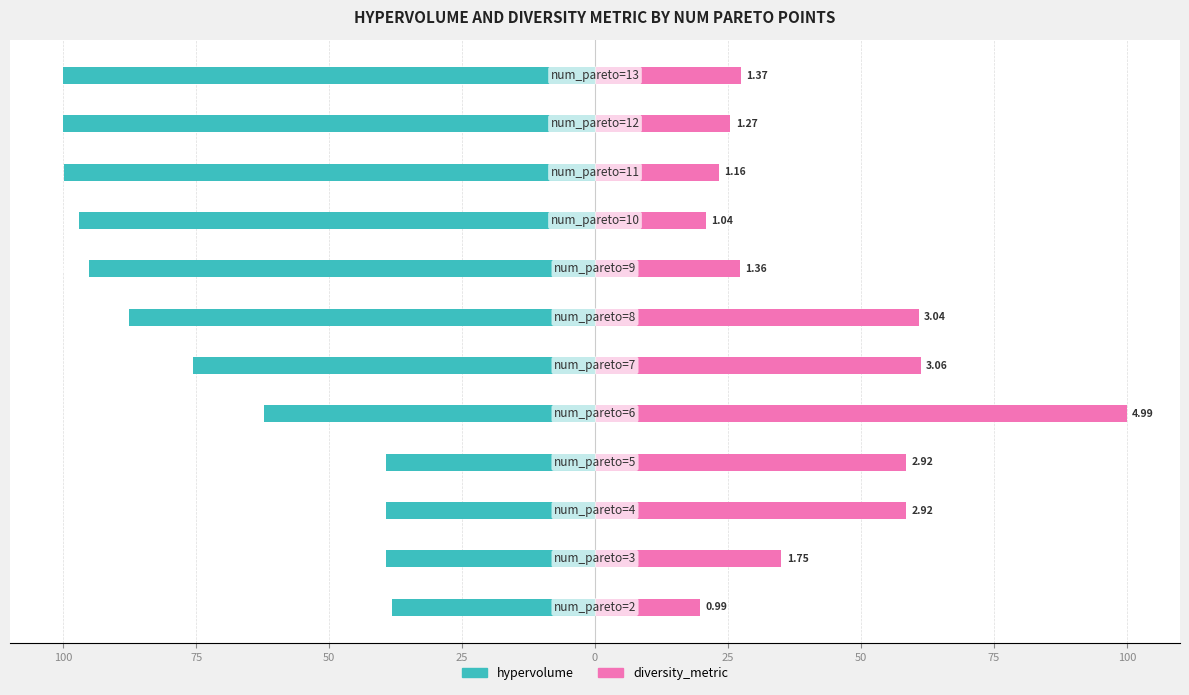

The value of diversity_metric at 100 is 20.9. True or false?

True